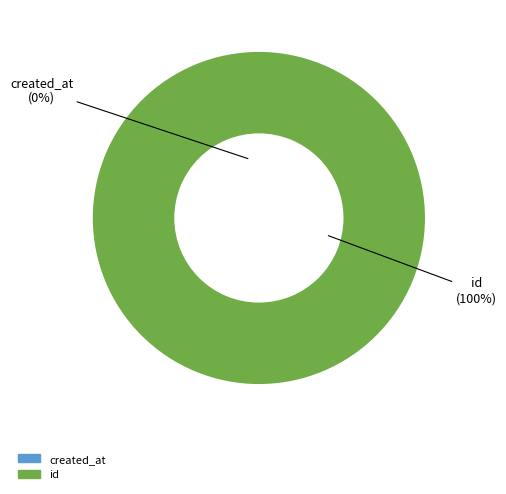

Is id the majority of the pie?

Yes